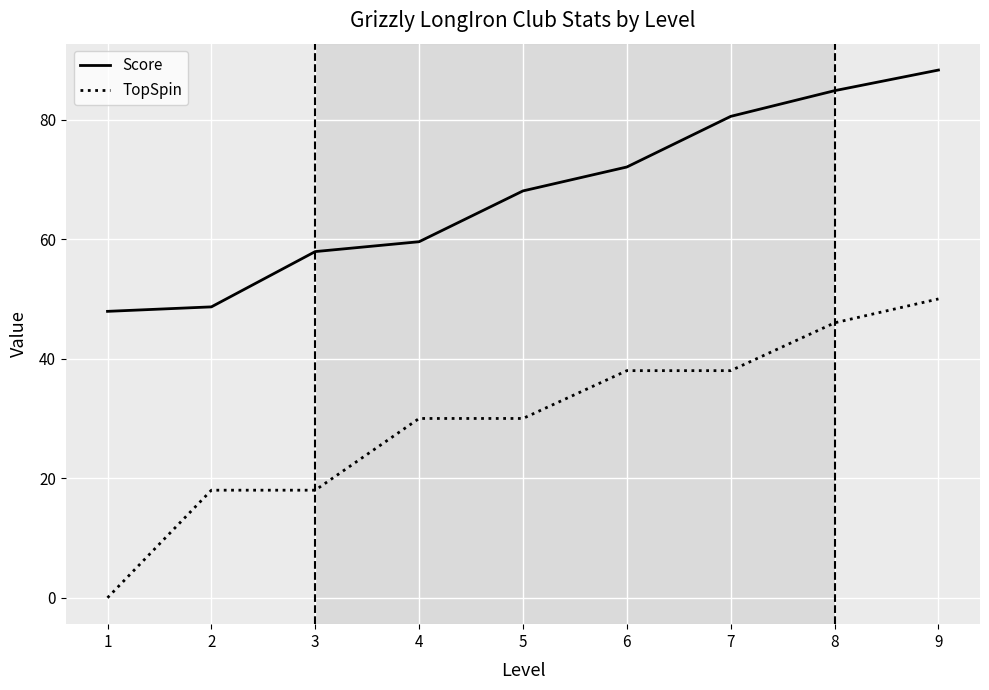

Is the value of TopSpin at 7 greater than the value of Score at 8?

No